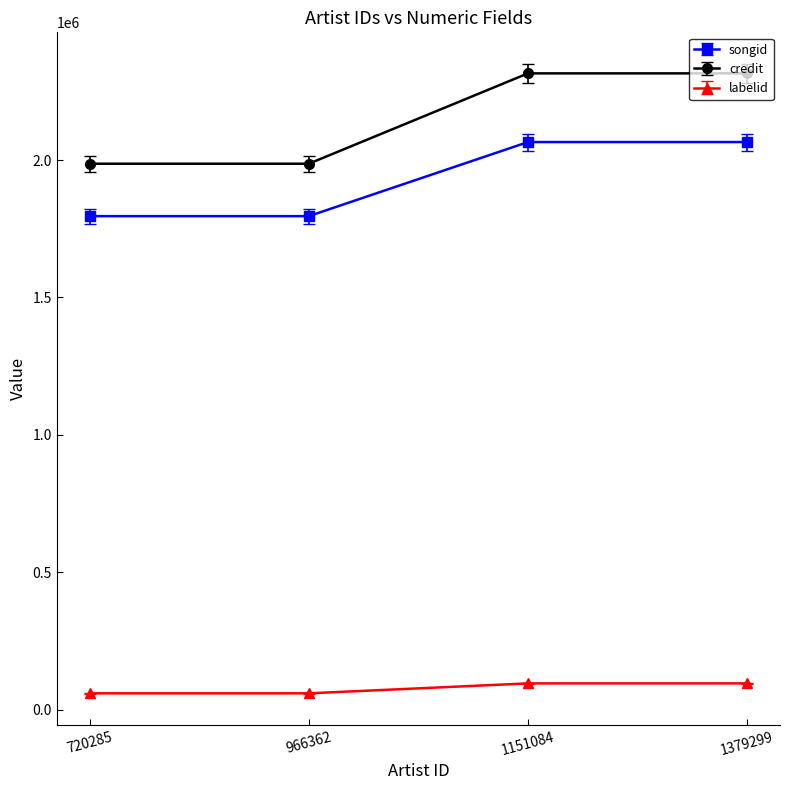

True or false: labelid and credit intersect in this chart.

False